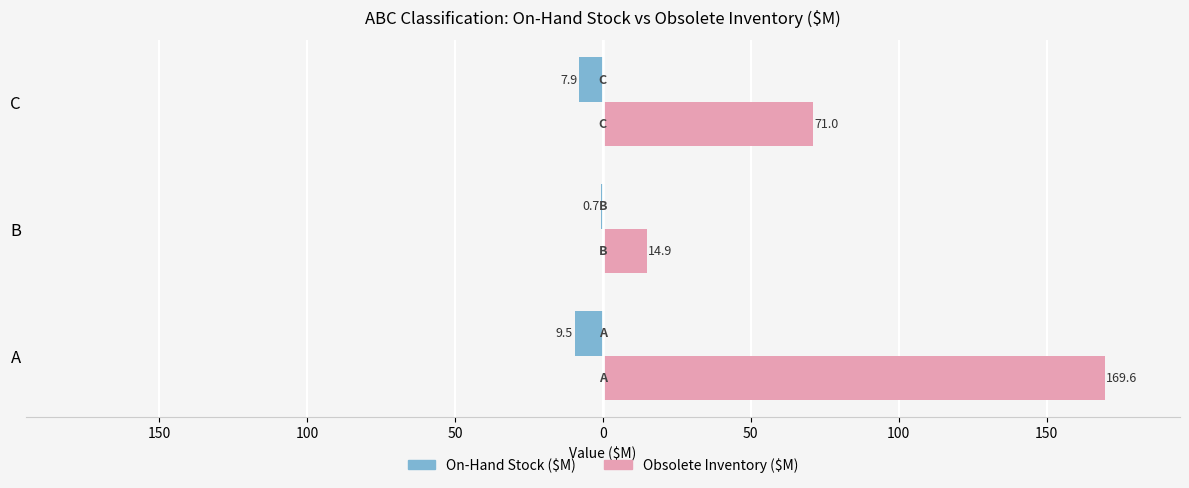

What is the difference between the maximum and minimum values in the On-Hand Stock ($M) series?

8.8